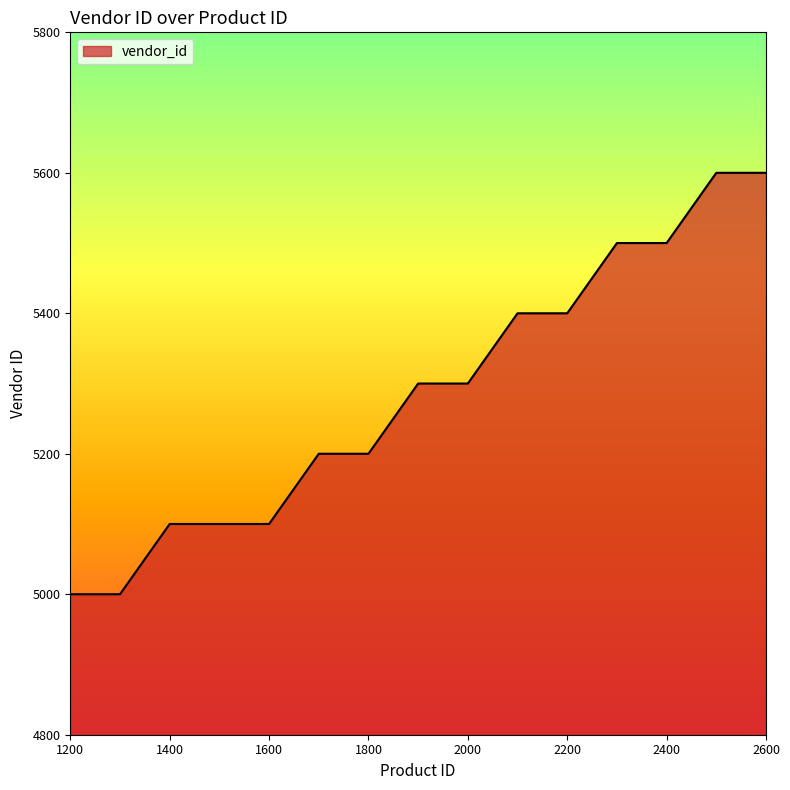

How many values are below 5300?

7